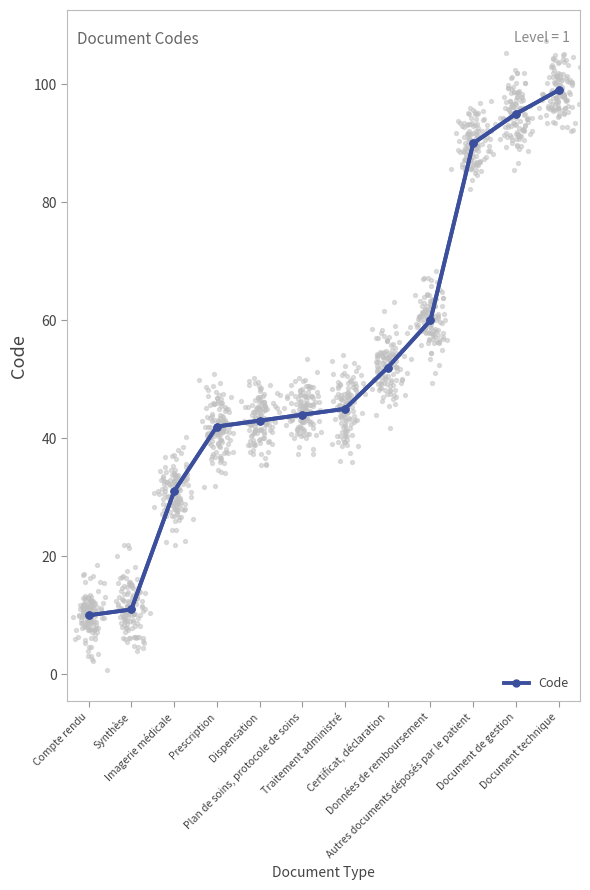

What is the change in value from Imagerie médicale to Document de gestion?

+64